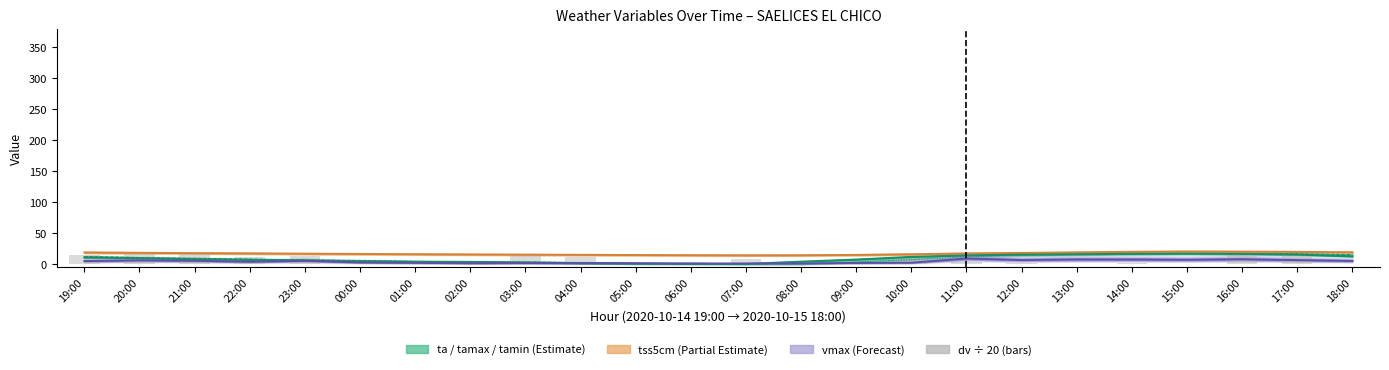

Count the number of data series in this chart.

6